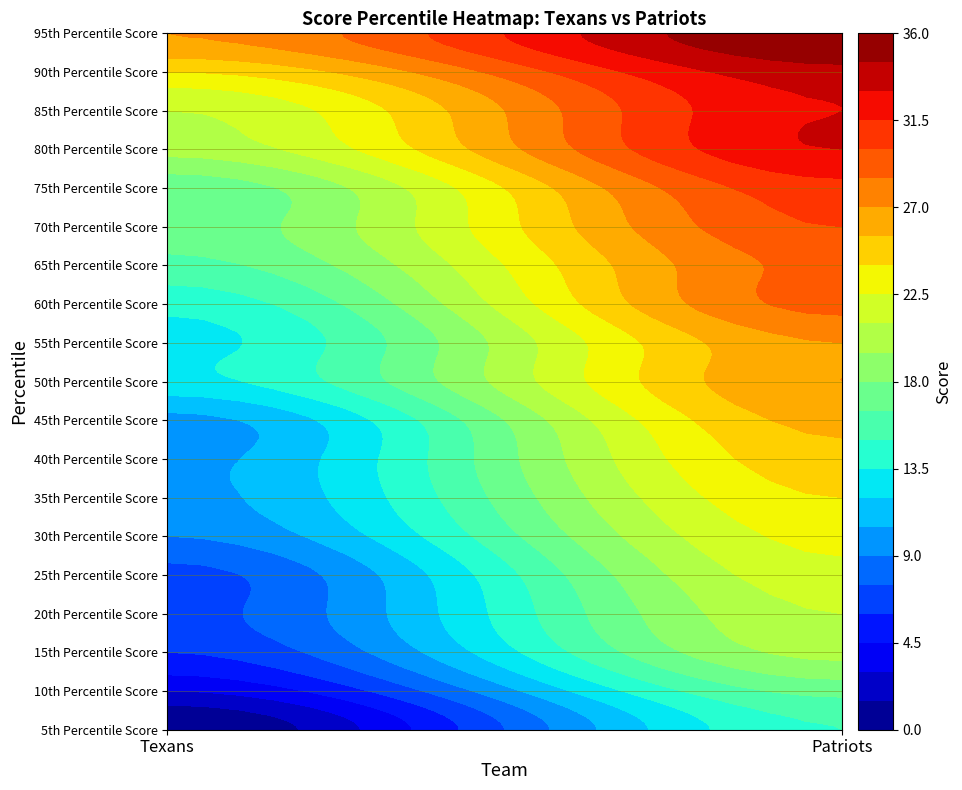

True or false: 10th Percentile Score has a value of 4 at 0.

False